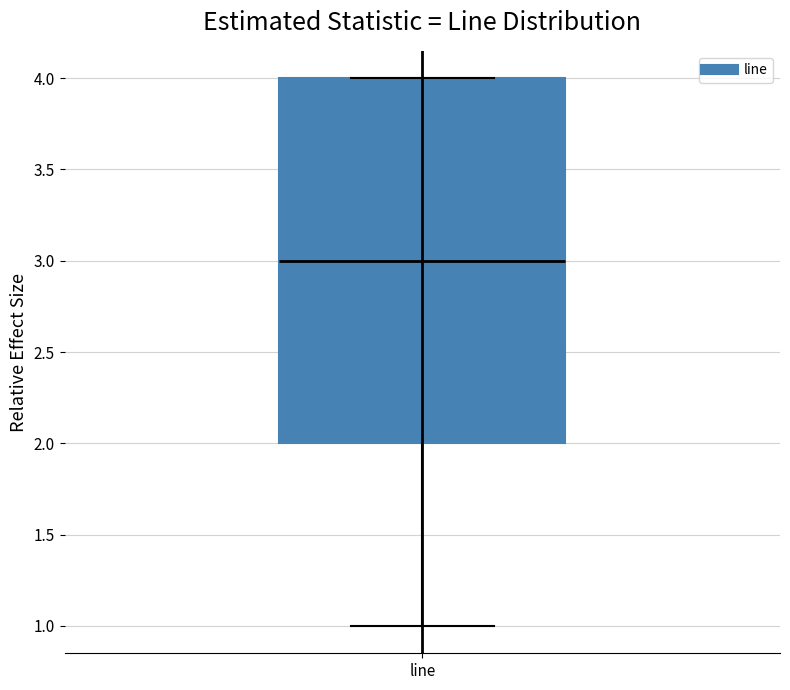

Where does the lower whisker of the box for line end on the y-axis? The values are not printed on the chart, so give them approximately, as read against the axis.

1